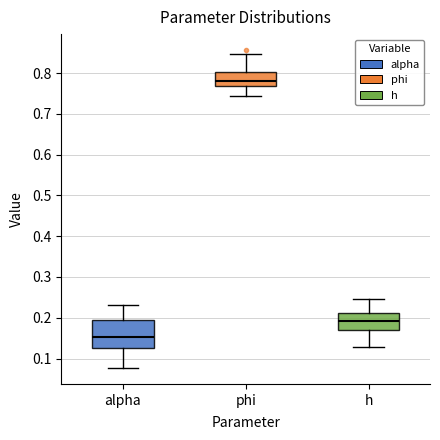

Reading left to right, read every box against the y-axis: the position of its median line, the range the box covers, and the ends of its whiskers. The values are not printed on the chart, so give them approximately, as read against the axis.

alpha: median 0.15, box 0.13 to 0.20, whiskers 0.08 to 0.23
phi: median 0.78, box 0.77 to 0.80, whiskers 0.74 to 0.85
h: median 0.19, box 0.17 to 0.21, whiskers 0.13 to 0.25